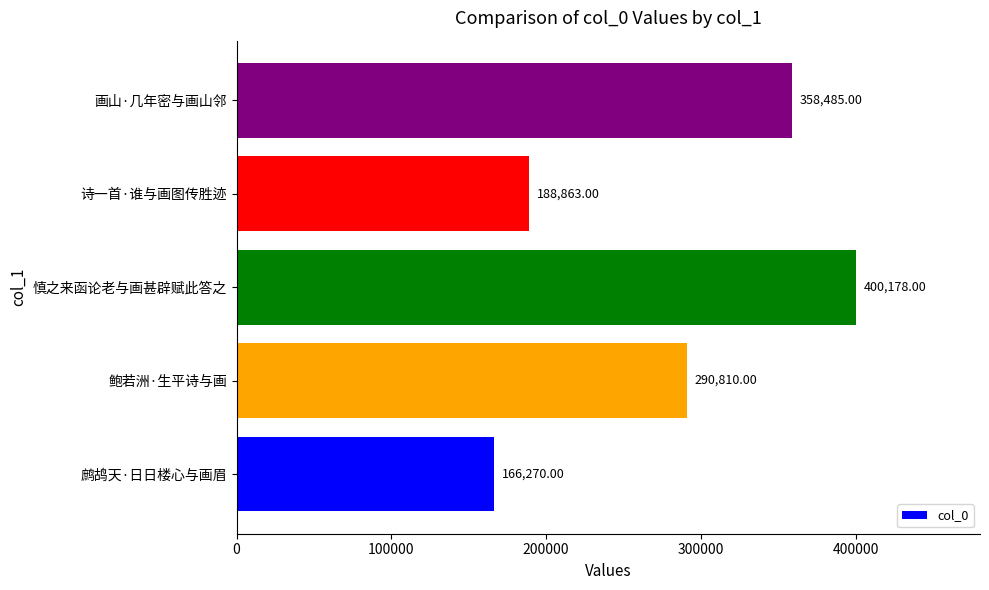

Rank the categories by value from highest to lowest.

慎之来函论老与画甚辟赋此答之, 画山·几年密与画山邻, 鲍若洲·生平诗与画, 诗一首·谁与画图传胜迹, 鹧鸪天·日日楼心与画眉